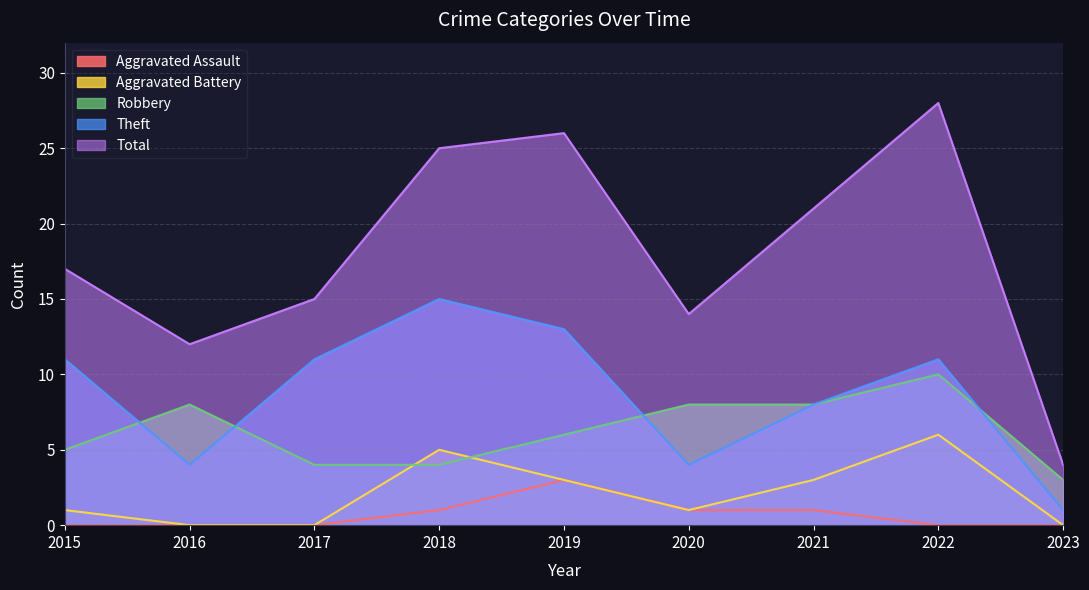

True or false: Theft has more than 2 points higher than both neighbors.

False